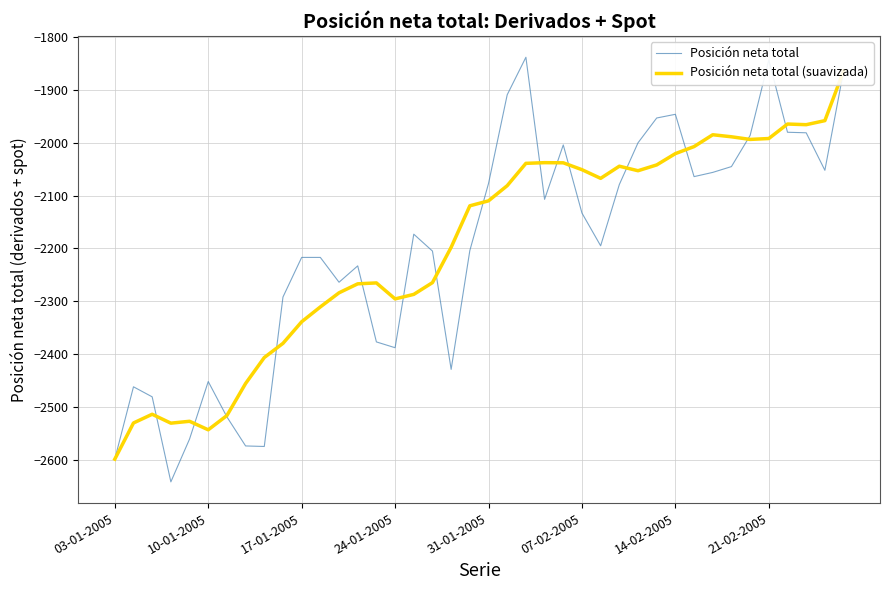

The Posición neta total series shows -4042.0 at 24-01-2005. True or false?

False